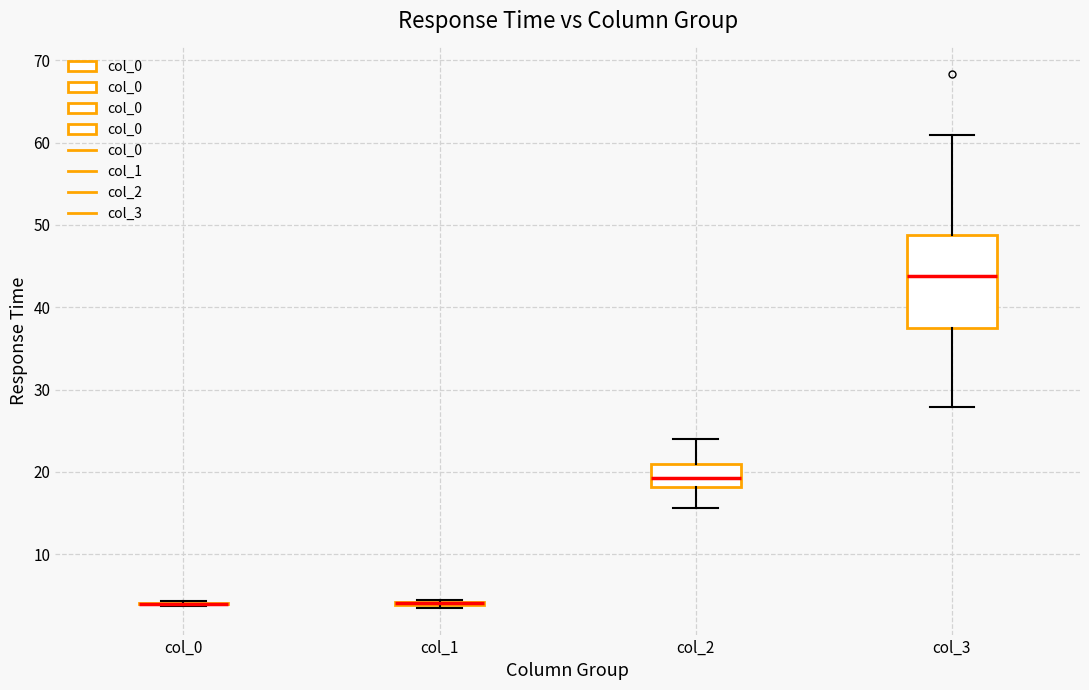

Reading left to right, read every box against the y-axis: the position of its median line, the range the box covers, and the ends of its whiskers. The values are not printed on the chart, so give them approximately, as read against the axis.

col_0: box collapsed to a line at 4, whiskers 4 to 4
col_1: box collapsed to a line at 4, whiskers 3 to 4
col_2: median 19, box 18 to 21, whiskers 16 to 24
col_3: median 44, box 37 to 49, whiskers 28 to 61